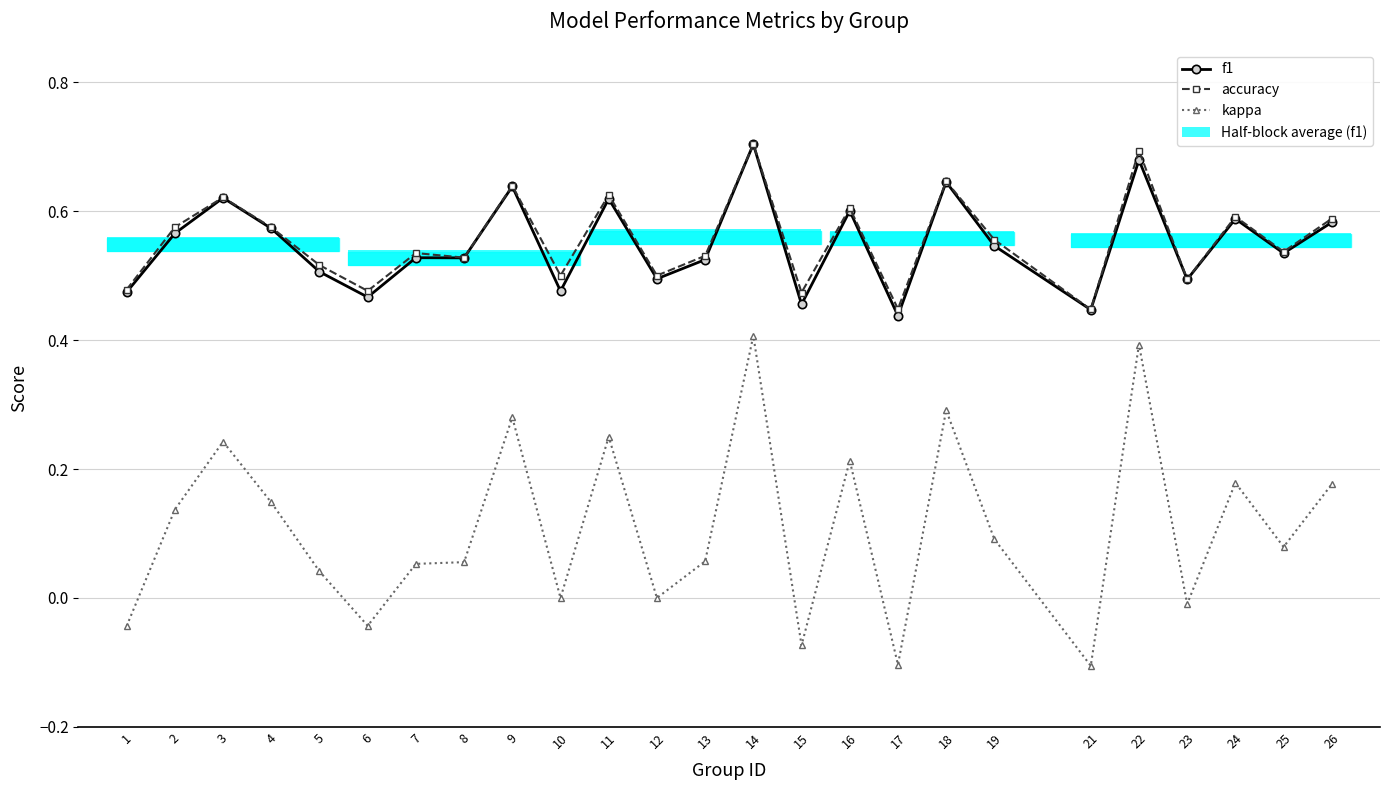

At which category is the sum across all series the highest?

14